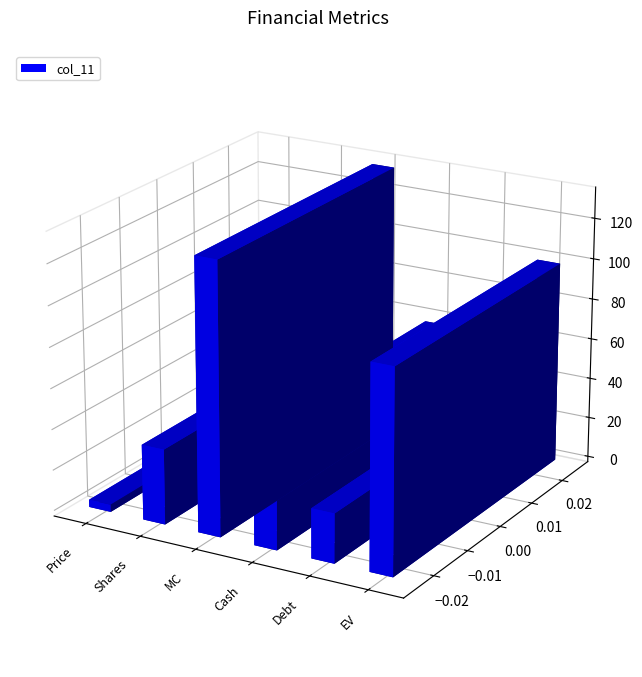

How many values exceed 57?

3